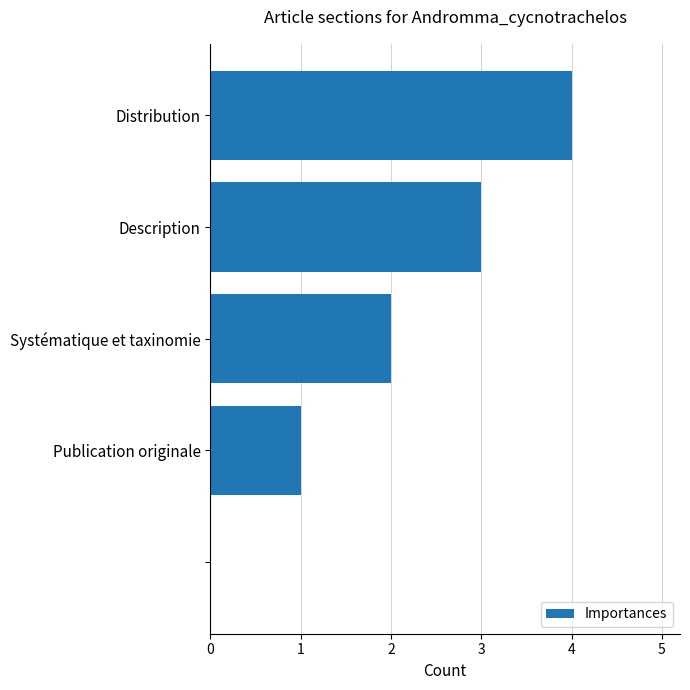

What is the sum of all values?

10